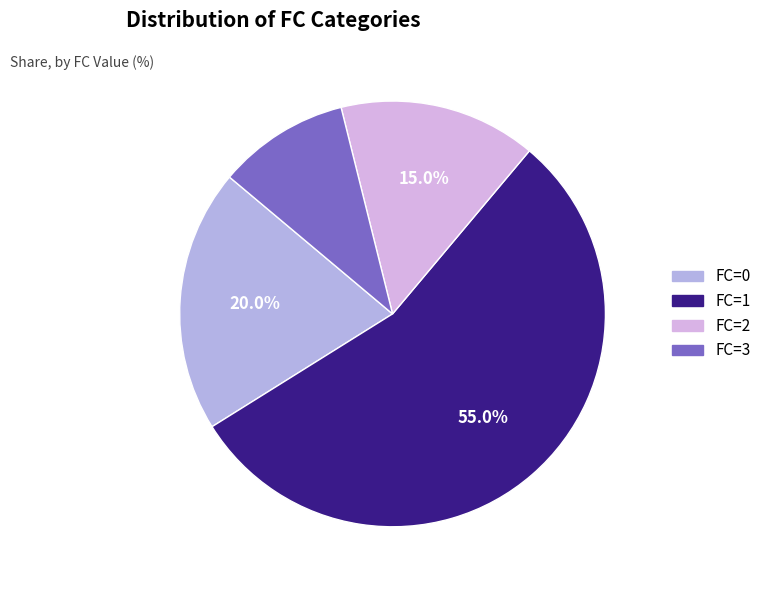

How many slices are in this pie chart?

4